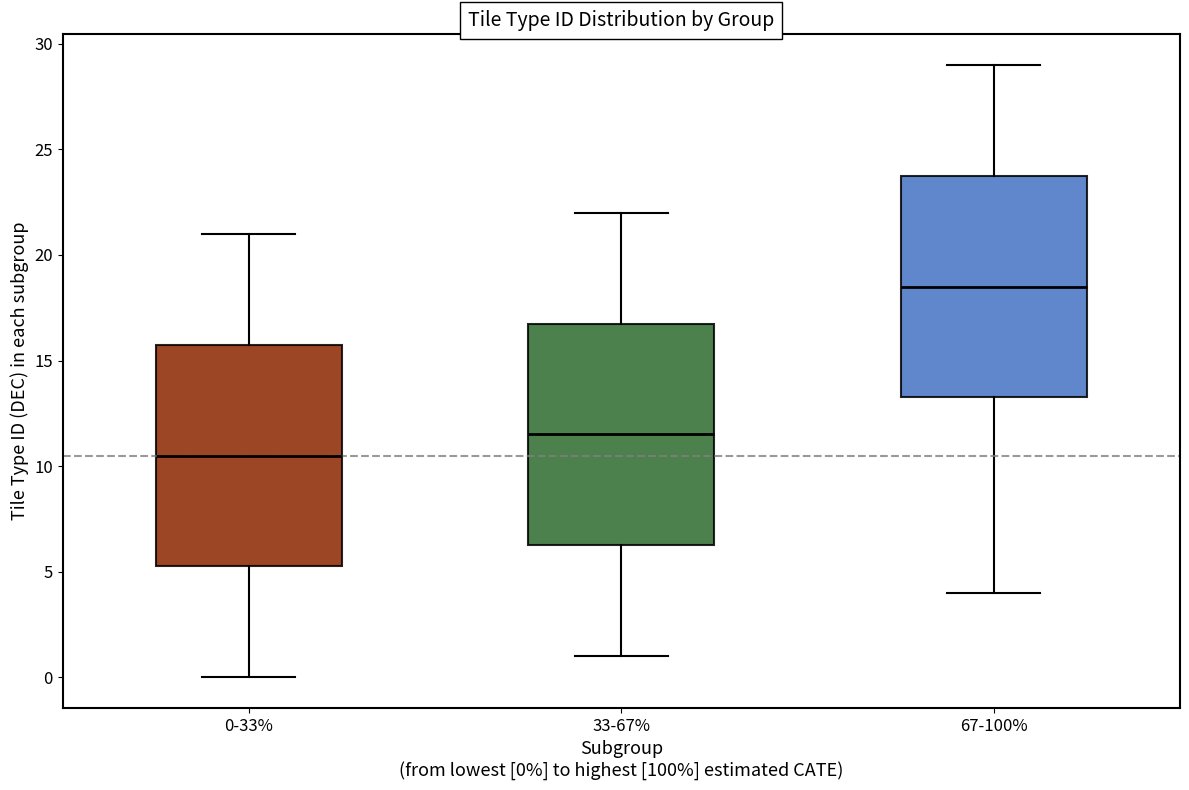

Where is the upper edge of the box for 0-33% on the y-axis? The values are not printed on the chart, so give them approximately, as read against the axis.

16.0